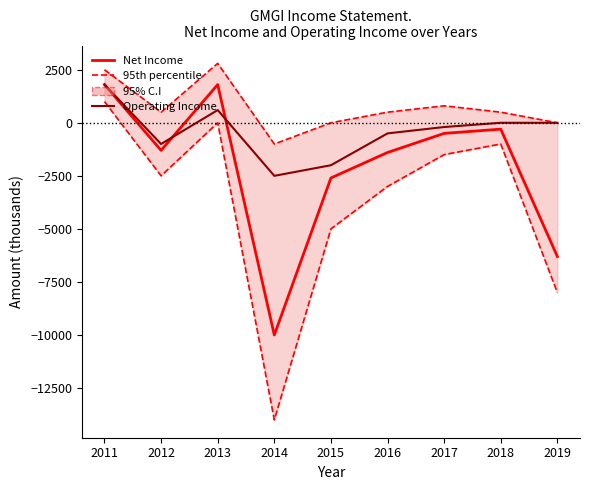

True or false: Operating Income has more than 2 interior local peaks.

False